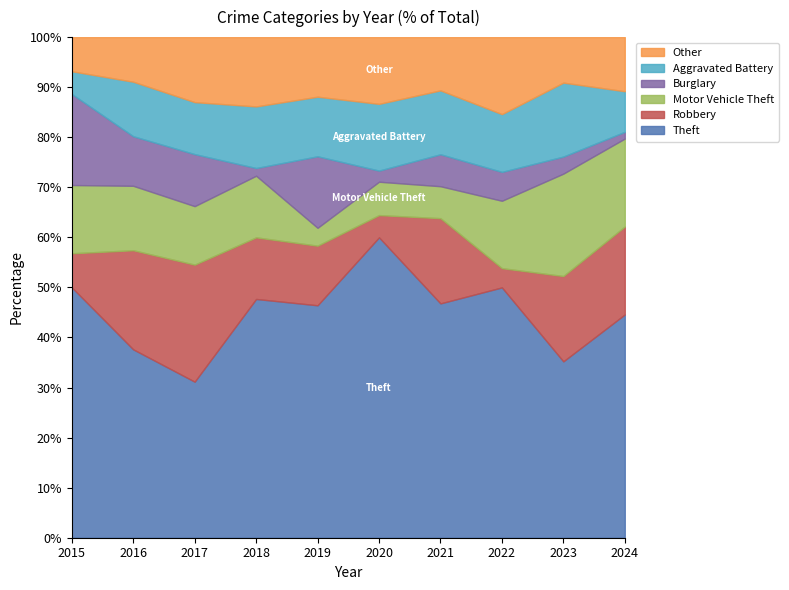

Which series changed the most between 2016 and 2022?

Robbery